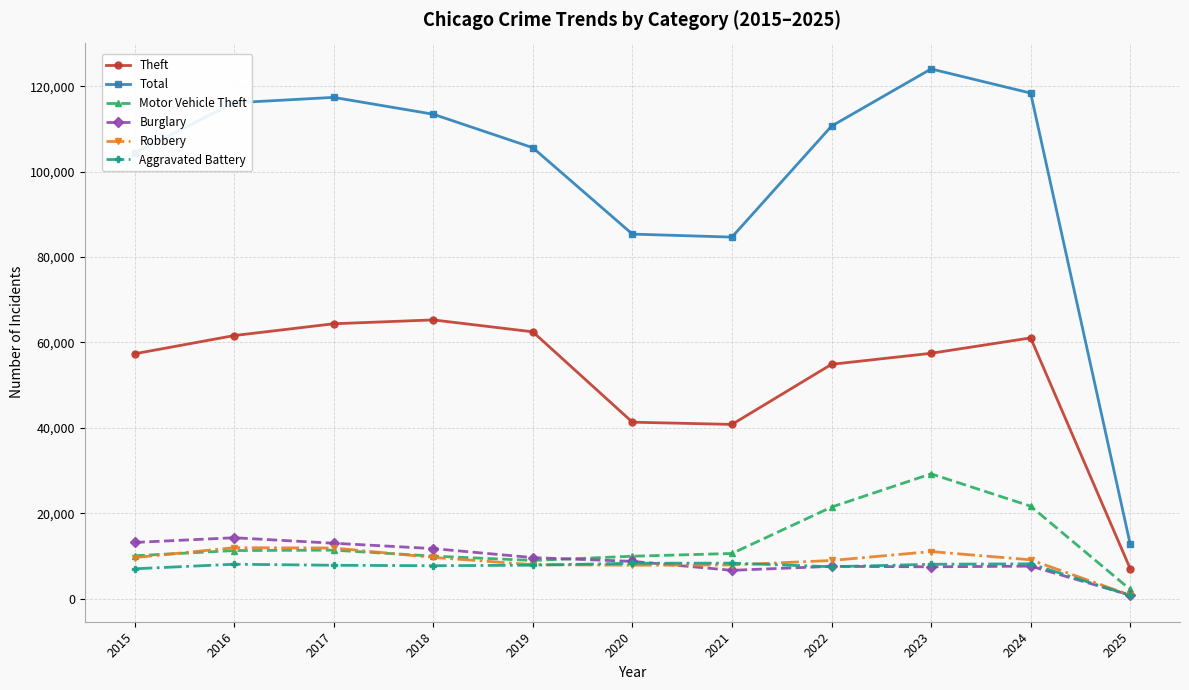

The Total series shows 26832 at 2021. True or false?

False